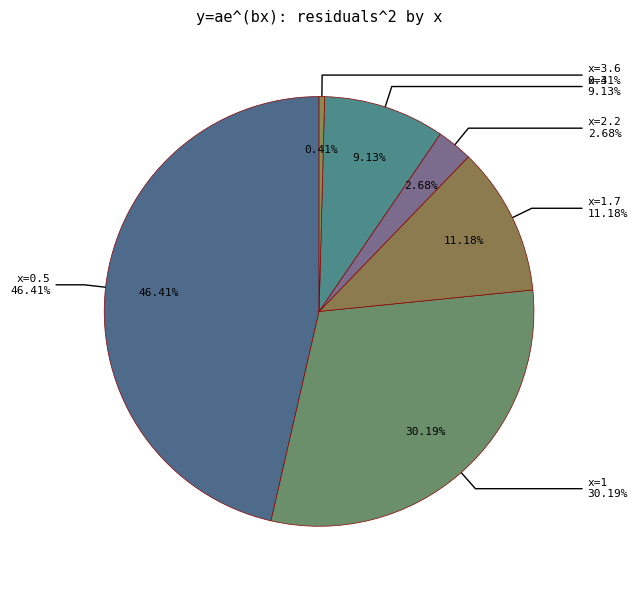

How many slices are in this pie chart?

6